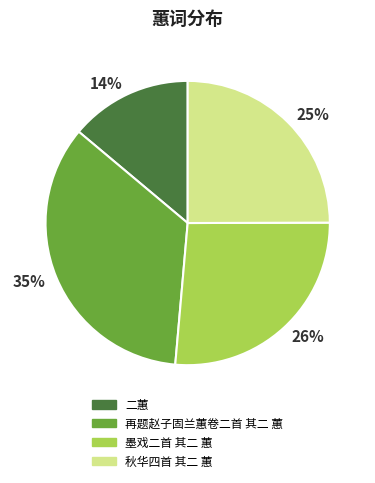

What percentage is the 25% slice, to the nearest percent?

25%